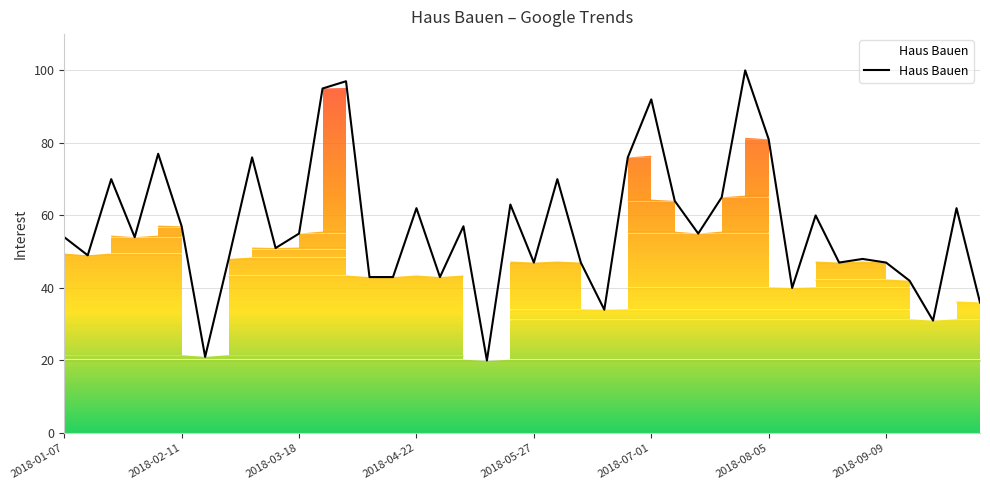

What is the maximum value shown in the chart?

100